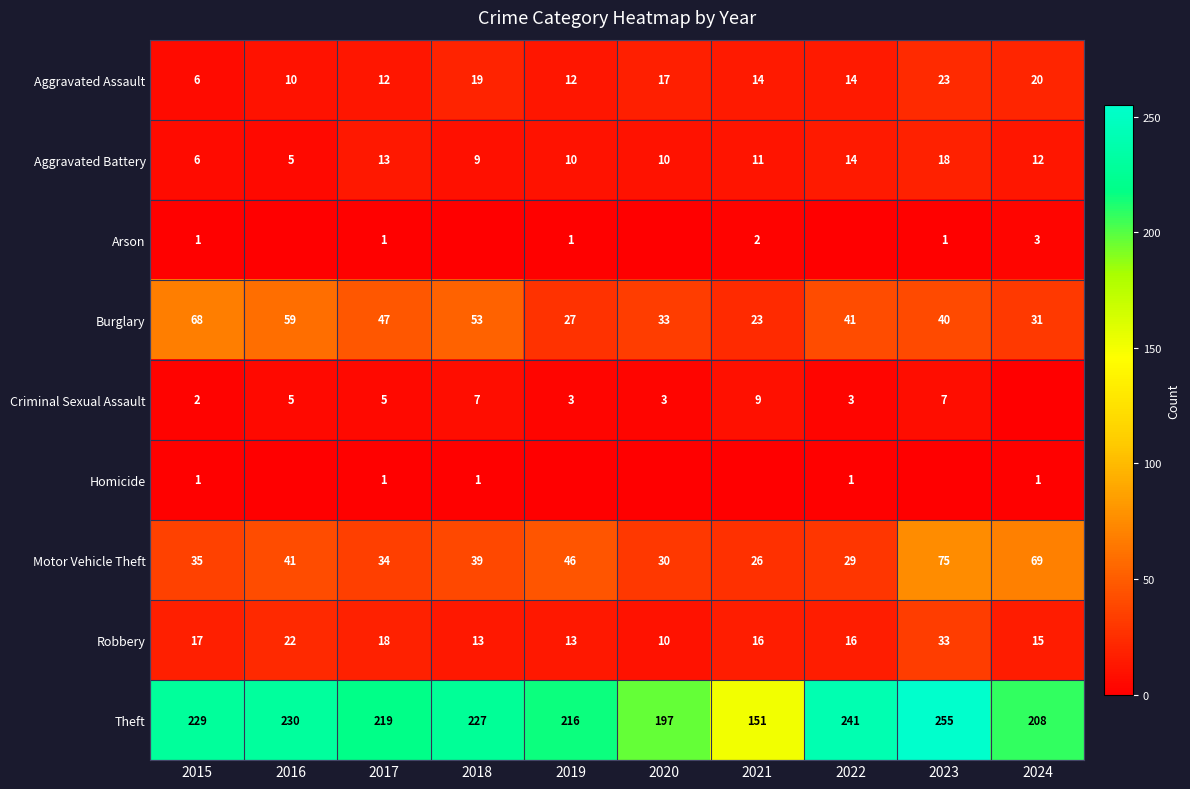

What is the average value of the Theft series?

217